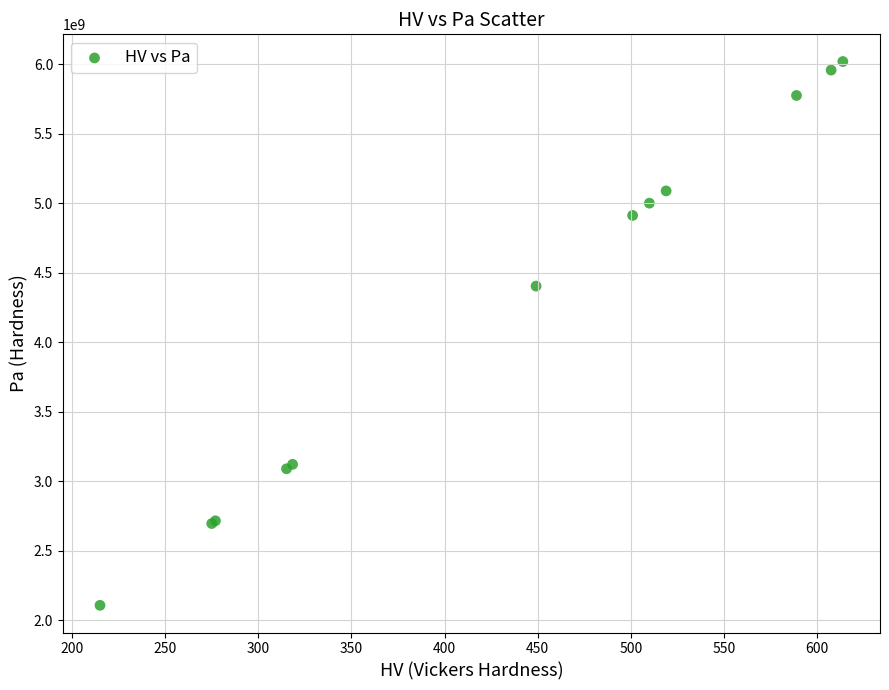

What Y value in the scatter plot is closest to 4062853350?

4403115480.0